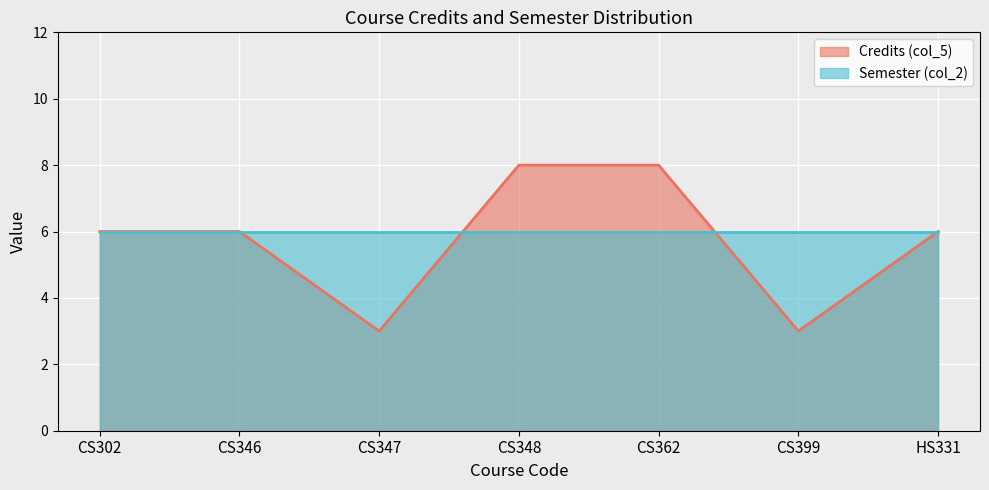

What position from the right is CS346?

6